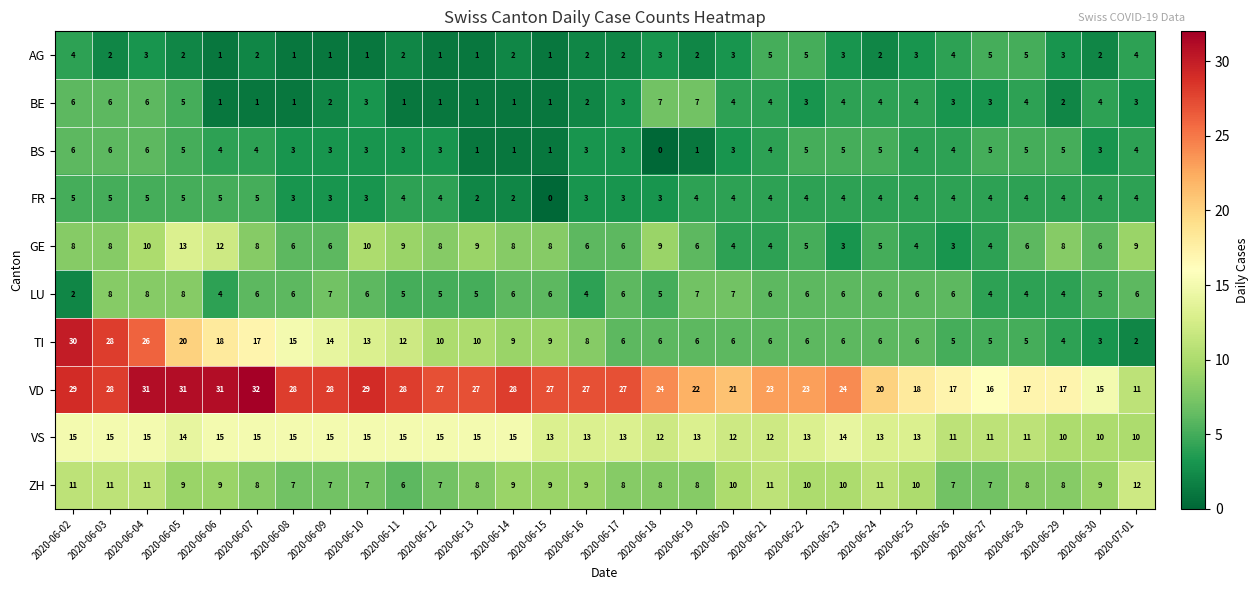

Which series has the largest range (max minus min)?

TI